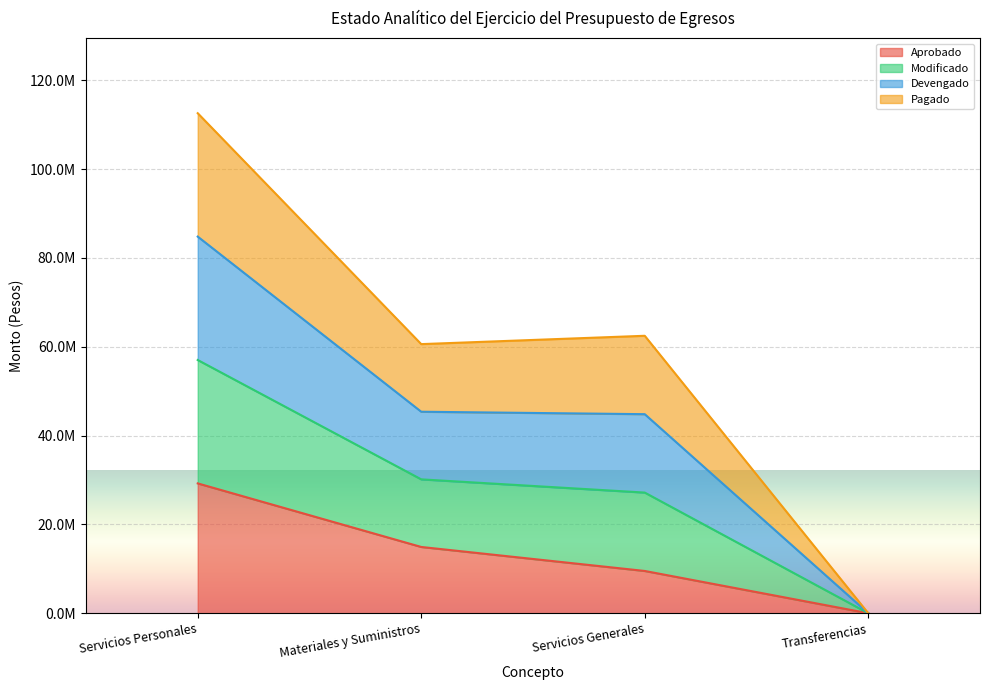

What is the label of the 3rd point from the right?

Materiales y Suministros